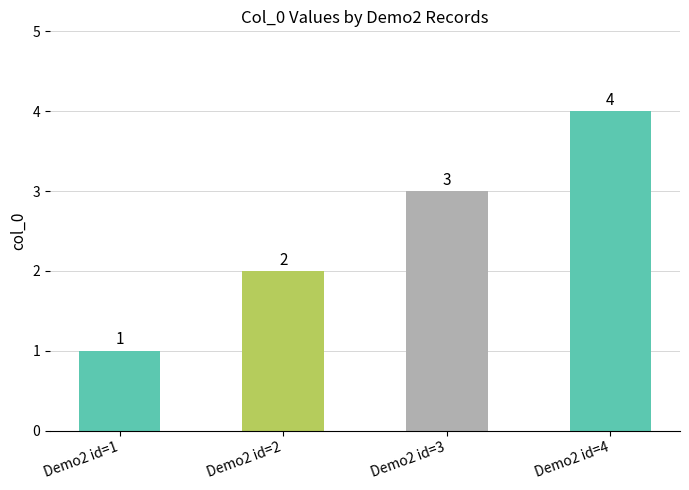

Between Demo2 id=4 and Demo2 id=2, which is larger?

Demo2 id=4